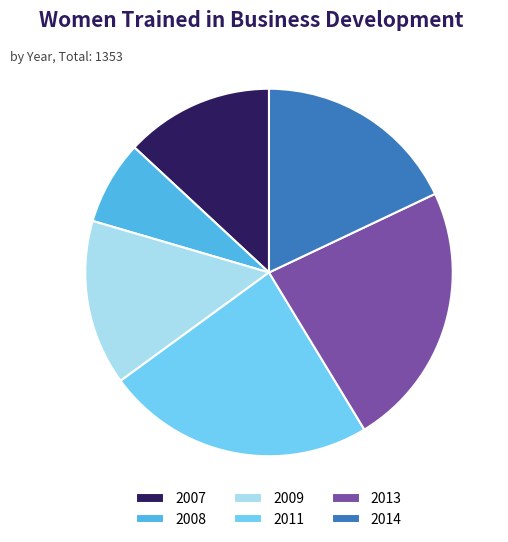

Is the sum of 2009 and 2013 greater than half?

No